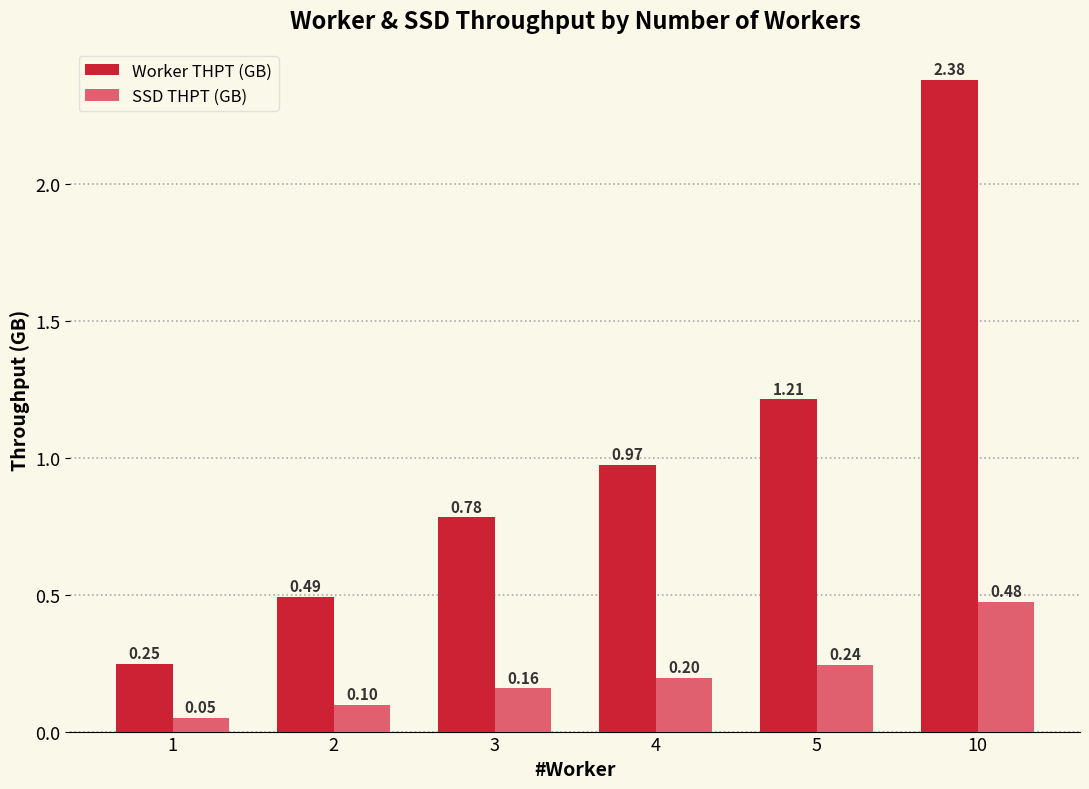

List the series in order of their overall mean, lowest first.

SSD THPT (GB), Worker THPT (GB)